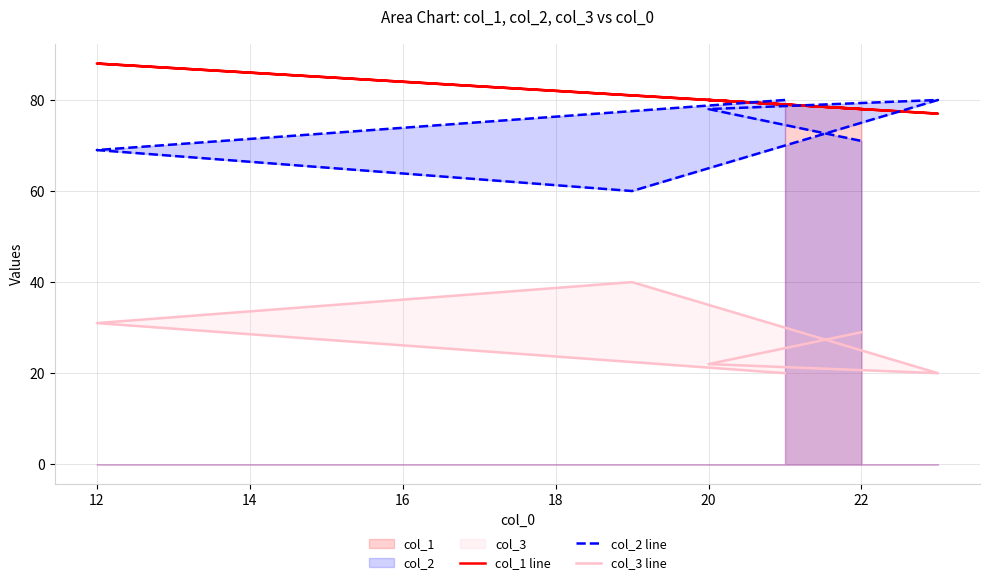

How many lines are shown in the chart?

3